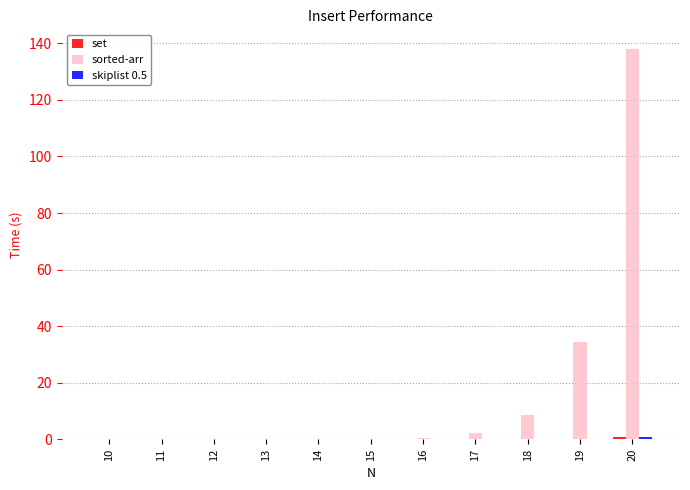

Between 17 and 19, which series saw the biggest shift?

sorted-arr